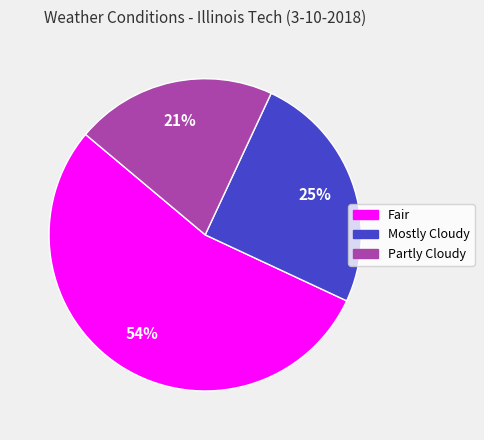

Rank the categories by value from lowest to highest.

Partly Cloudy, Mostly Cloudy, Fair